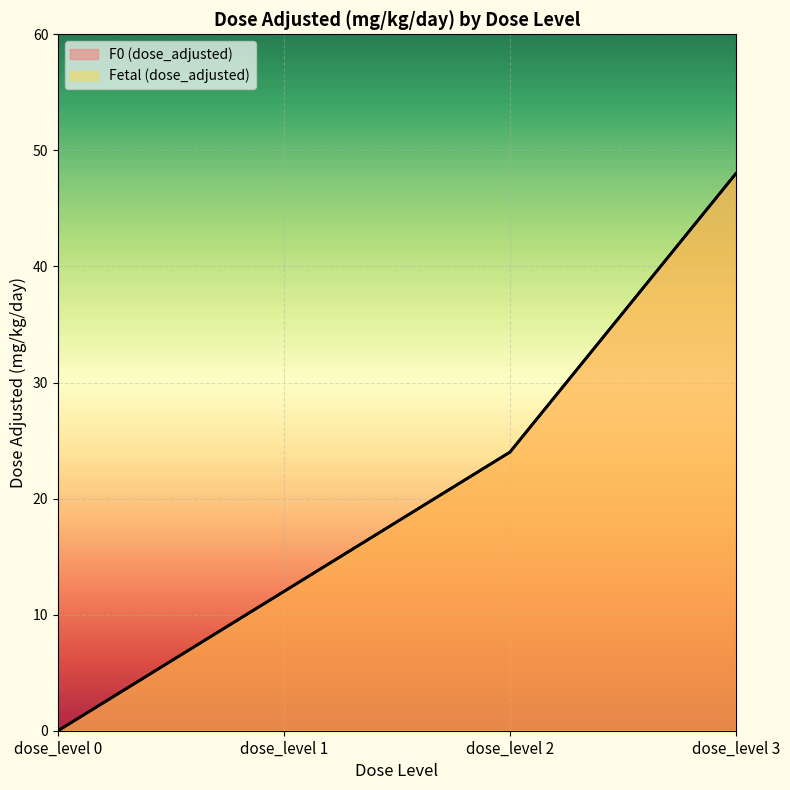

Reading left to right, what are all the values shown in this chart?

F0 (dose_adjusted): 0	12	24	48
Fetal (dose_adjusted): 0	12	24	48